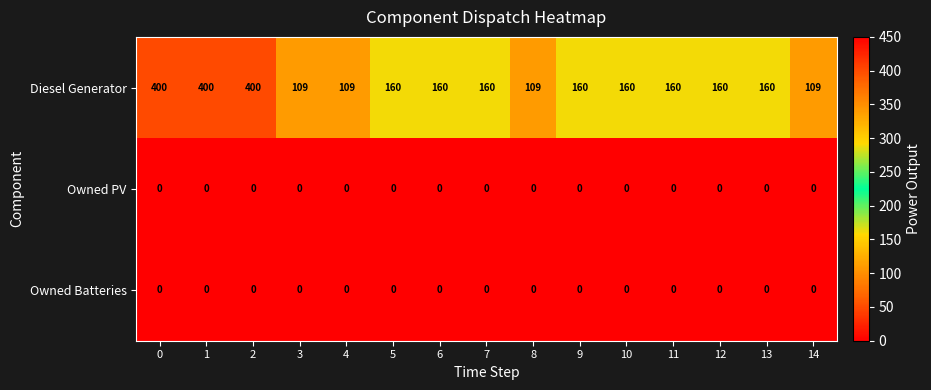

What is the difference between the second highest and second lowest values in the Diesel Generator series?

291